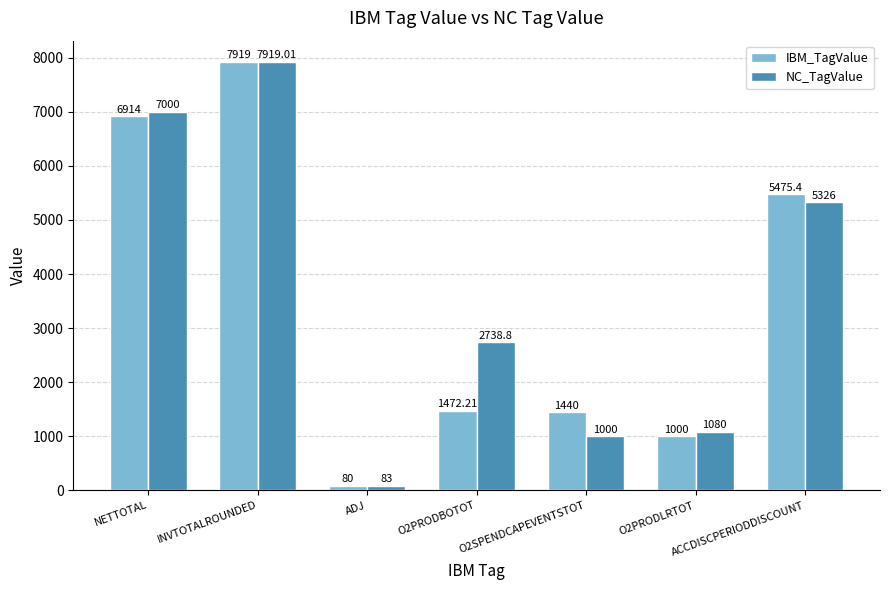

What position from the left is INVTOTALROUNDED?

2